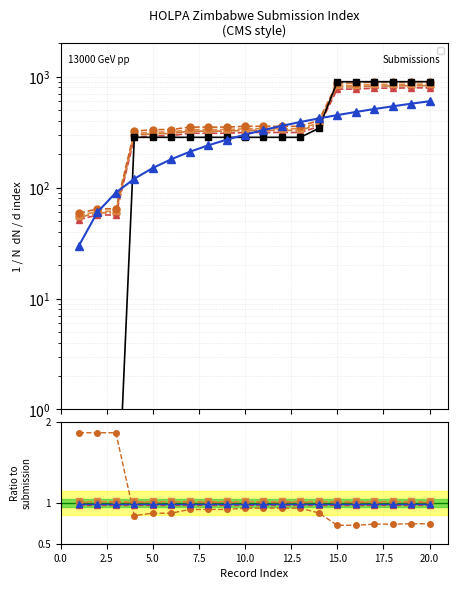

What is the average value of the _index series?

315.0